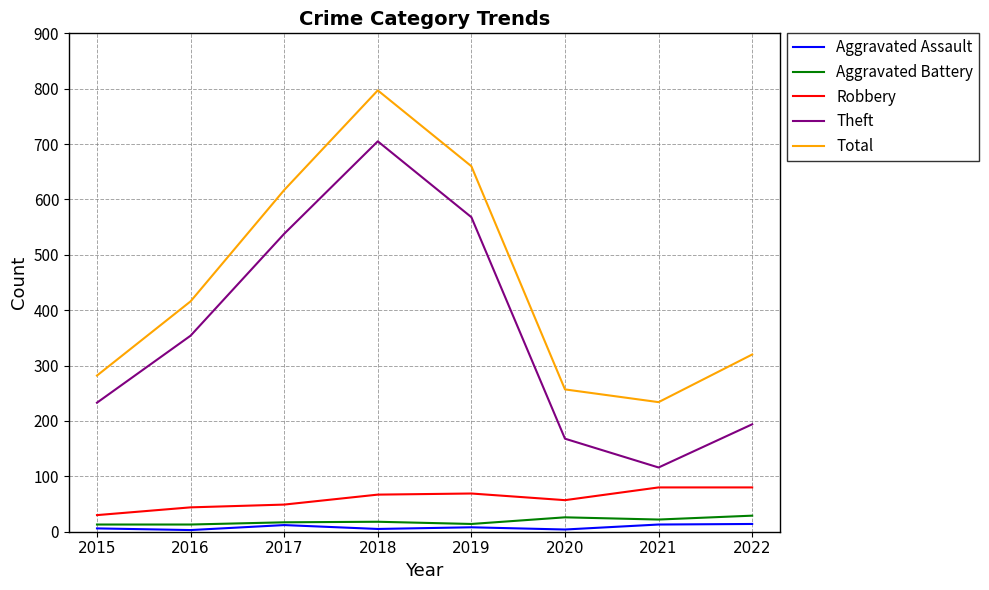

True or false: Total has more than 2 interior local peaks.

False